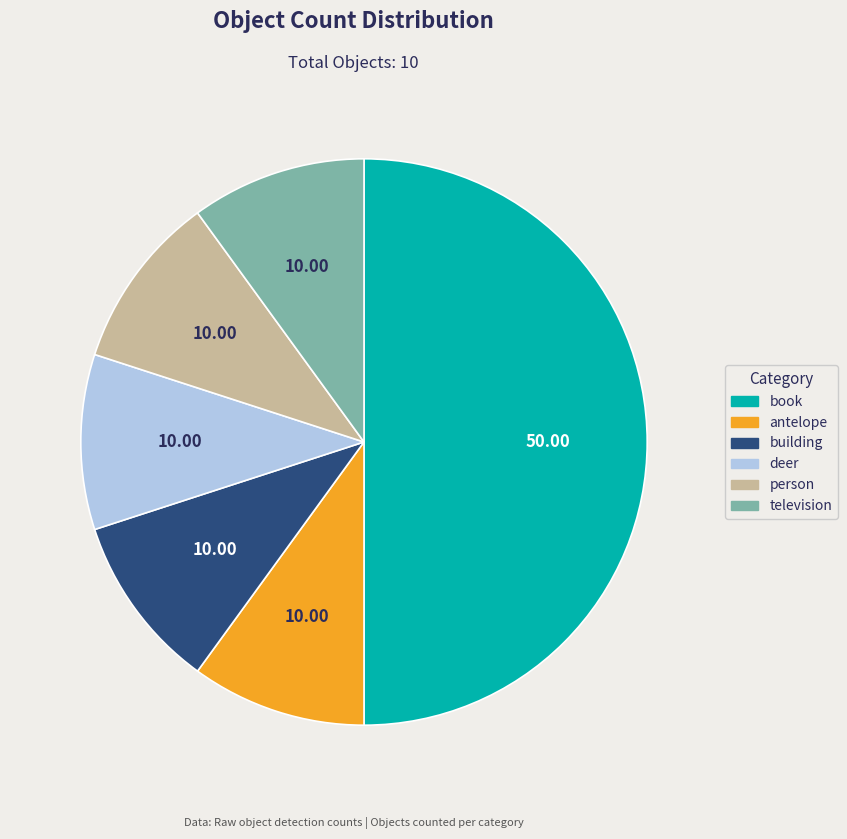

Does antelope account for over 50% of the chart?

No